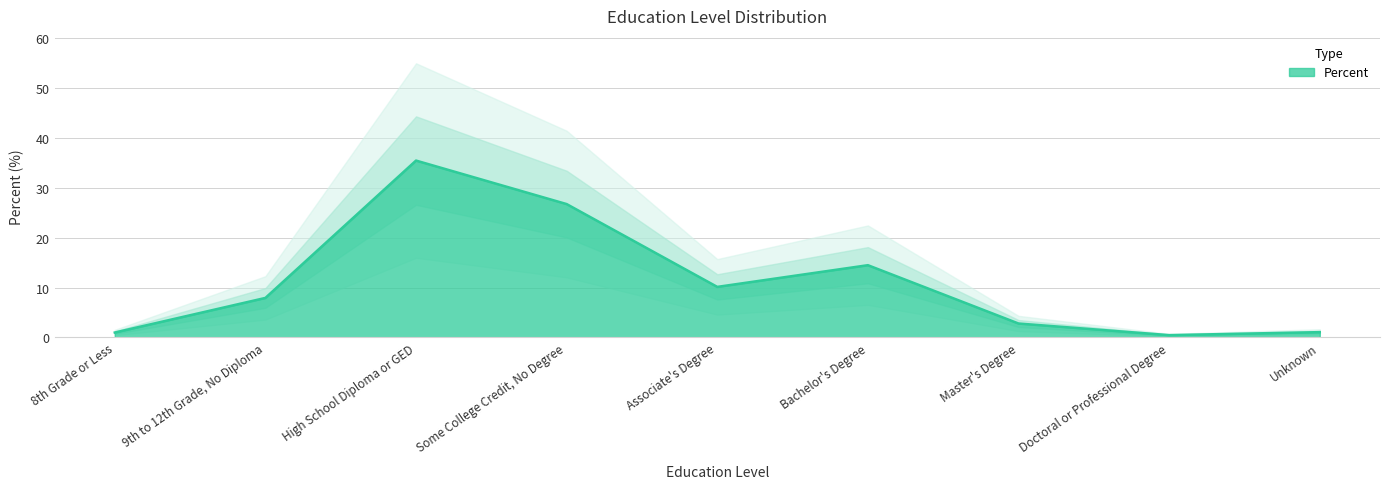

True or false: the data shows 13.0 at Some College Credit, No Degree.

False